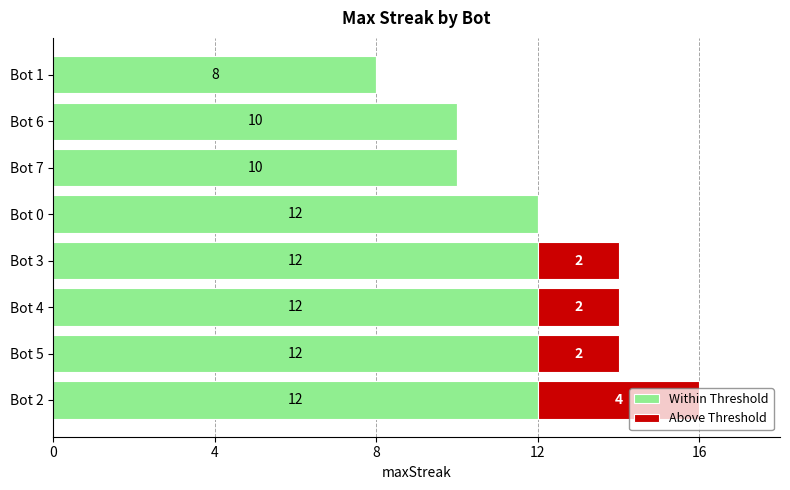

What is the total value across all series at Bot 1?

8